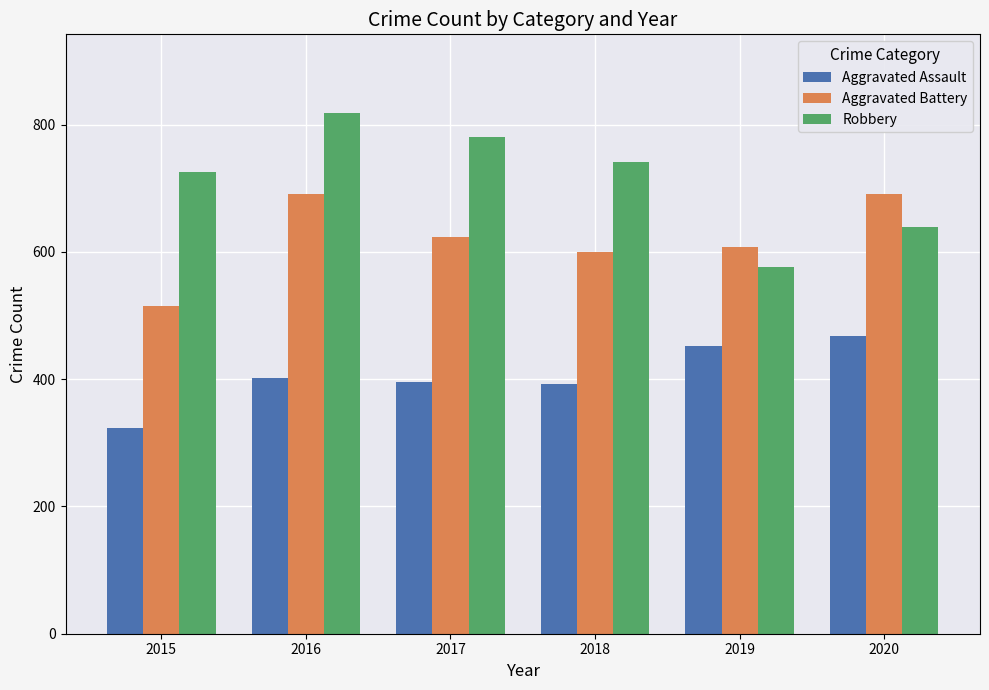

At 2017, list the series in order from largest to smallest.

Robbery, Aggravated Battery, Aggravated Assault